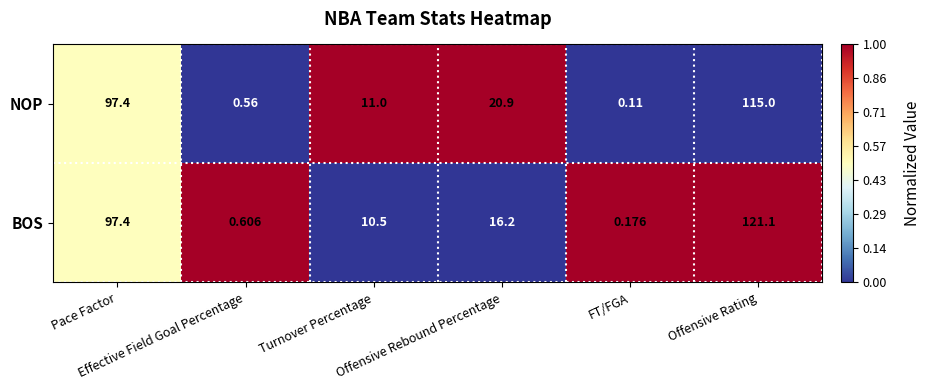

List the series in order of their peak value, lowest first.

NOP, BOS